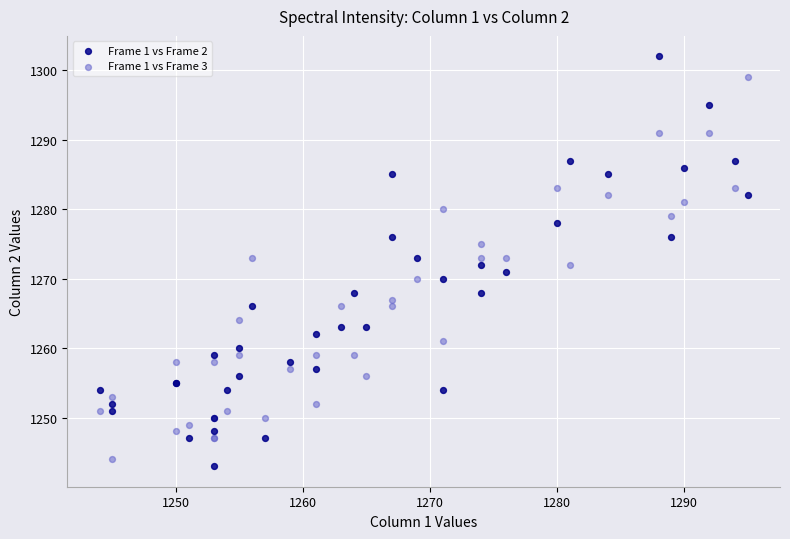

What is the X range (max minus min) for the scatter plot?

51